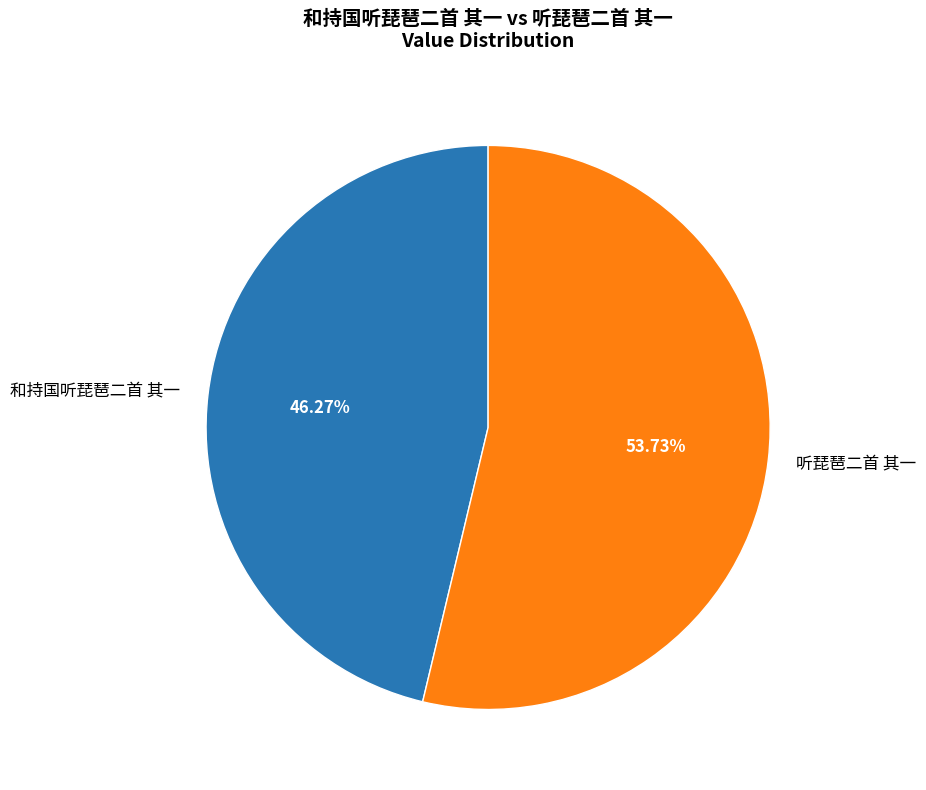

Which slice is the largest?

听琵琶二首 其一